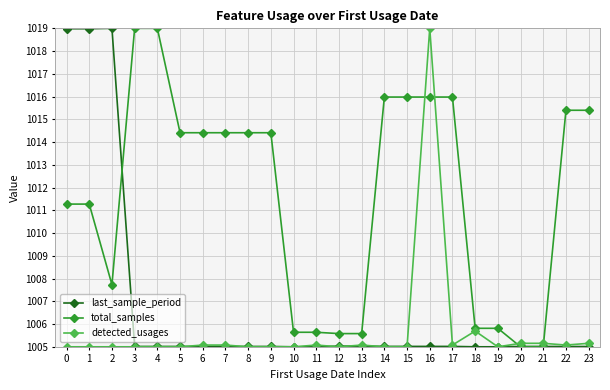

At which label is detected_usages closest to 1012?

18